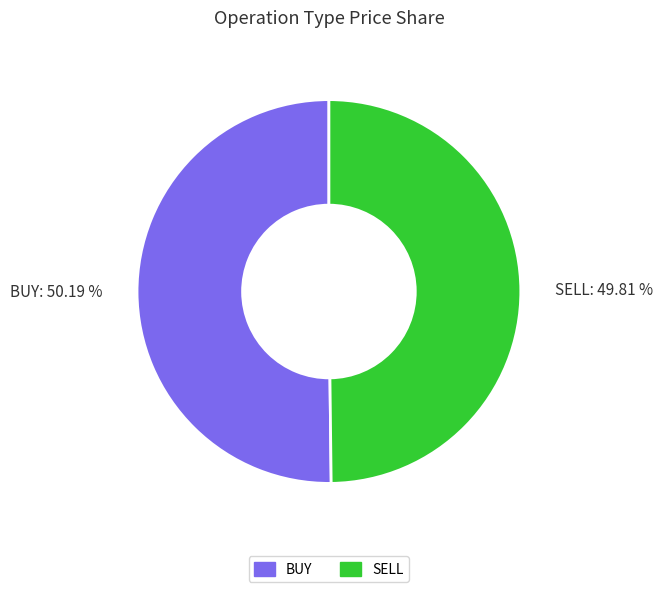

How many segments does this pie chart have?

2